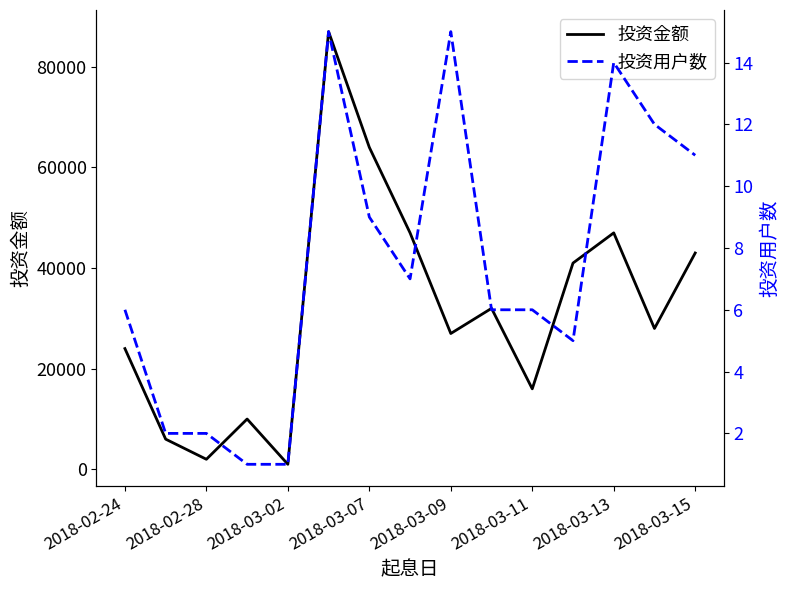

Where is 投资金额 nearest to the value 44000?

2018-03-15